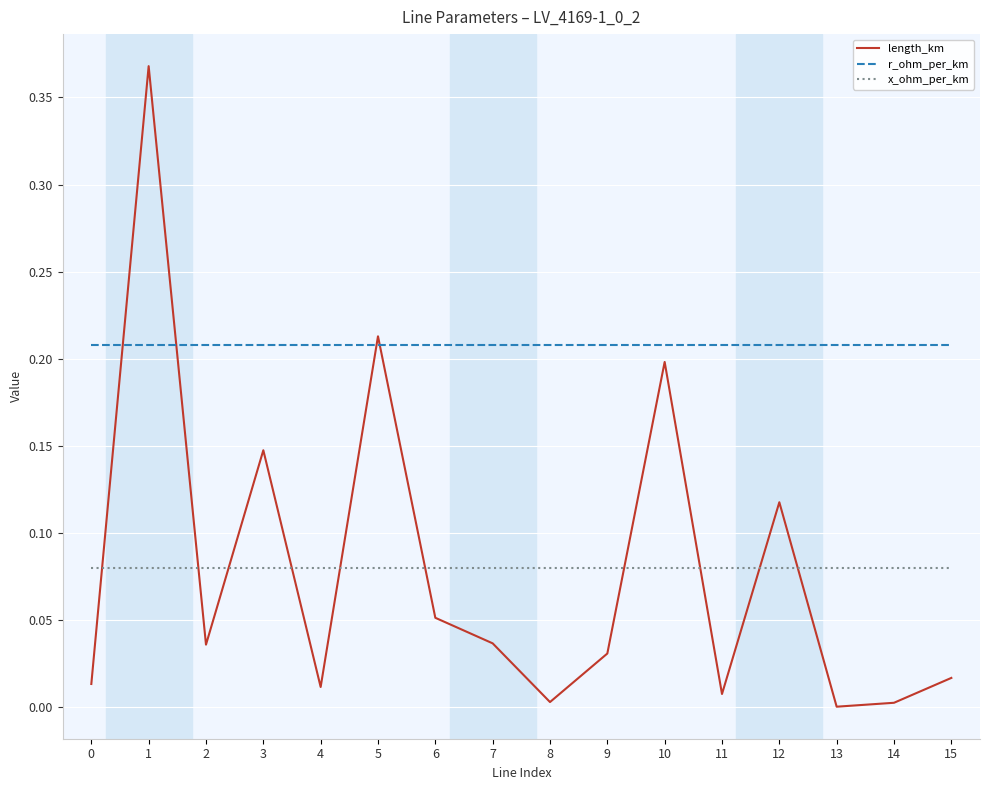

Which series has the widest spread of values?

length_km